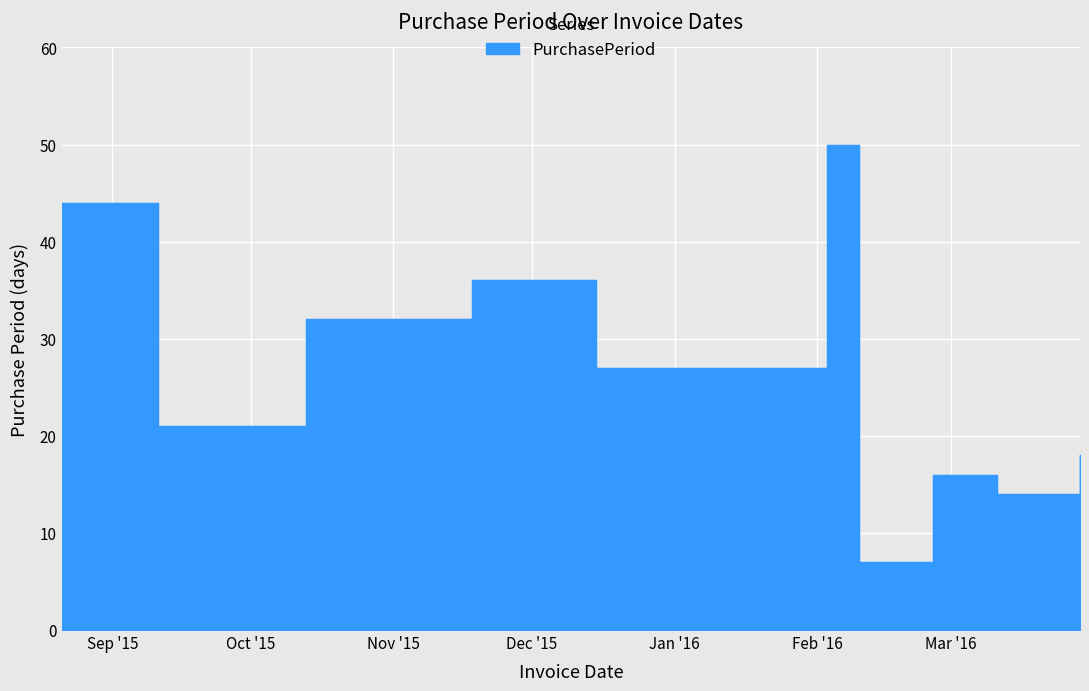

Which label corresponds to the smallest value in the chart?

2016-02-10